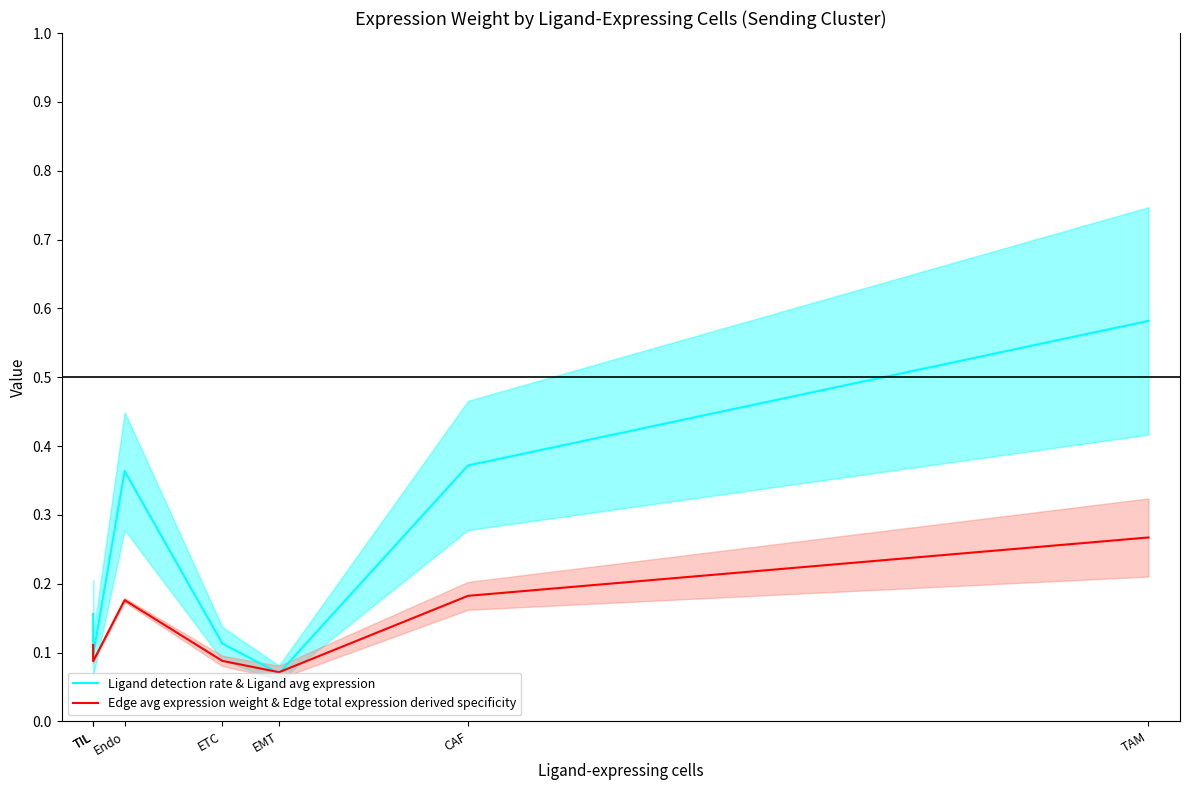

Which category has the highest value in the Edge avg expression weight & Edge total expression derived specificity series?

TAM